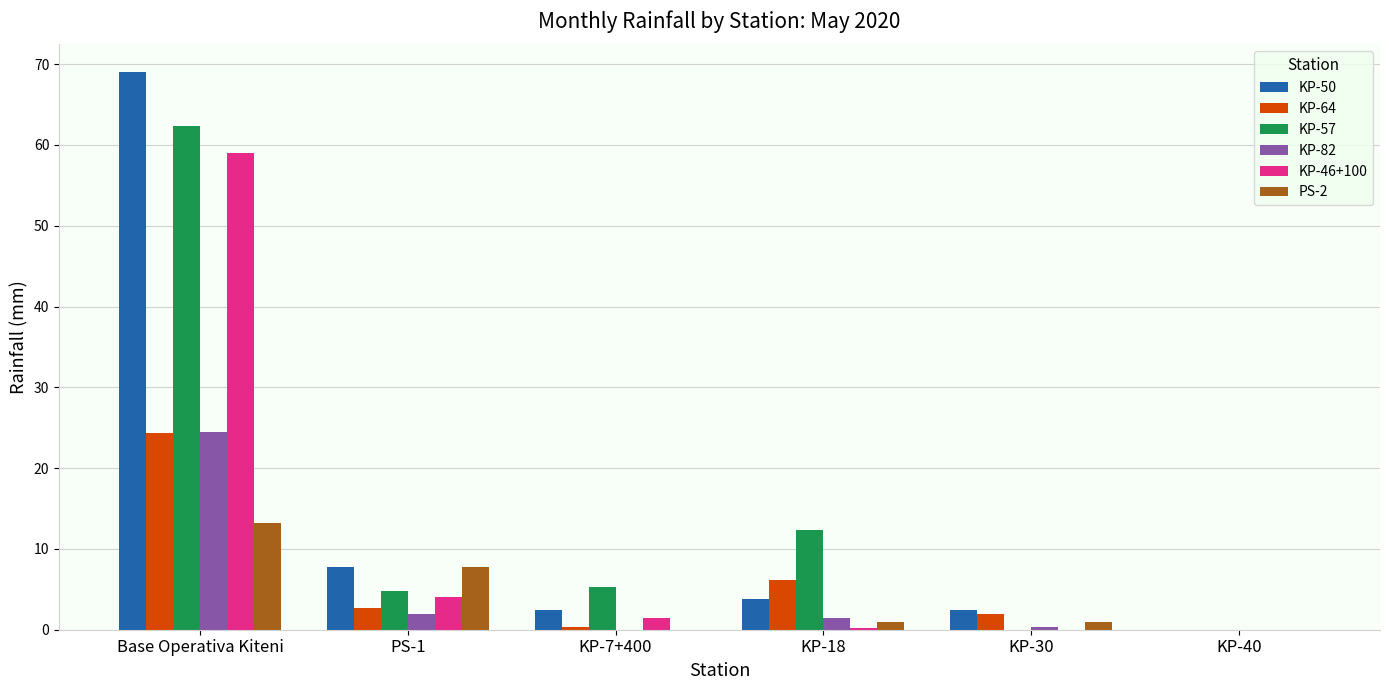

At which category is the sum across all series the highest?

Base Operativa Kiteni